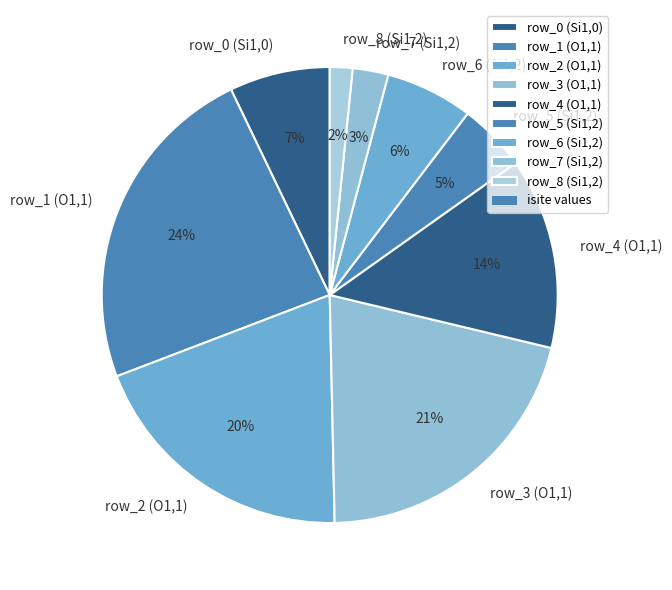

Do row_2 (O1,1) and row_6 (Si1,2) together represent more than half of the pie?

No